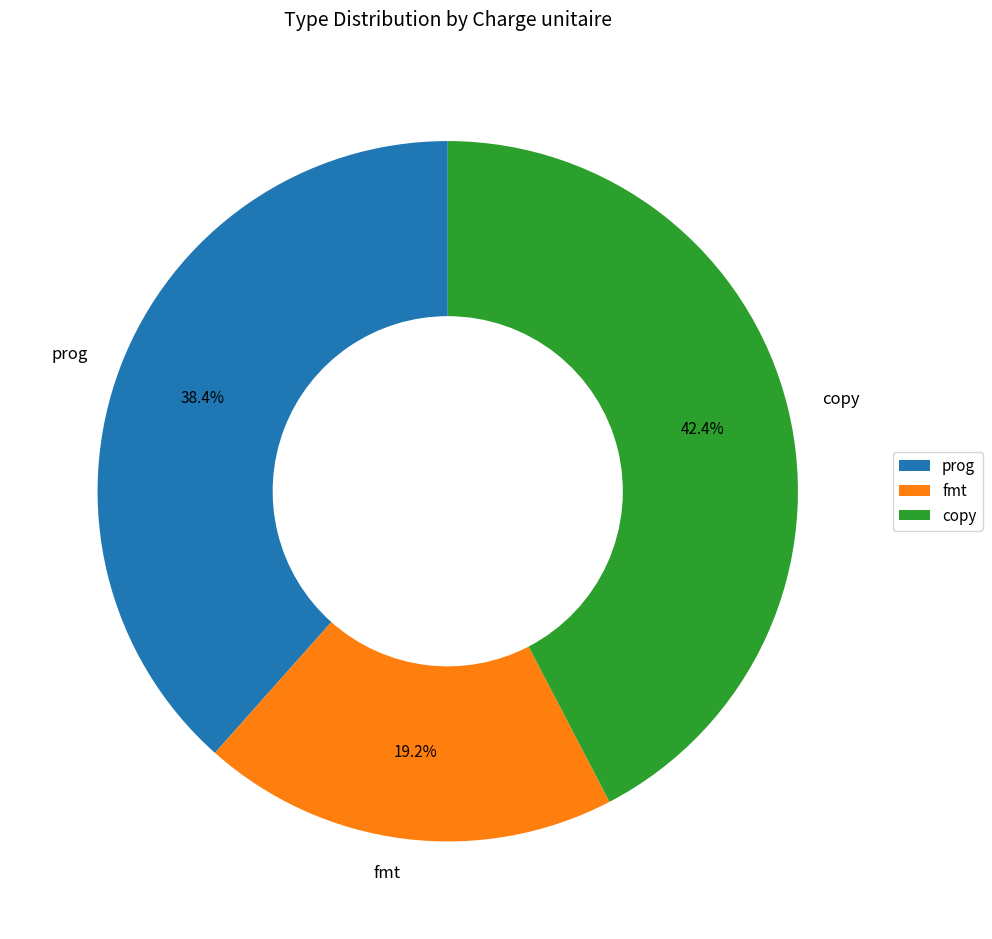

Which category has the biggest portion of the pie?

copy